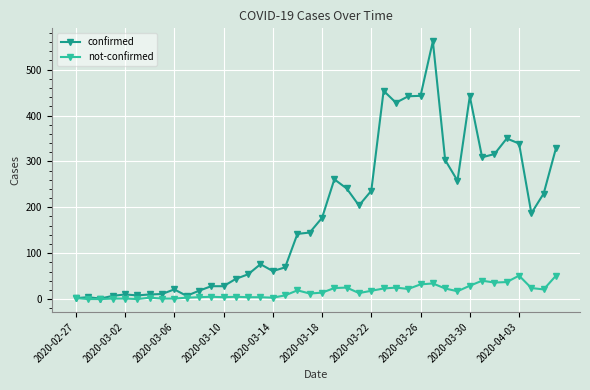

Which series has the widest spread of values?

confirmed